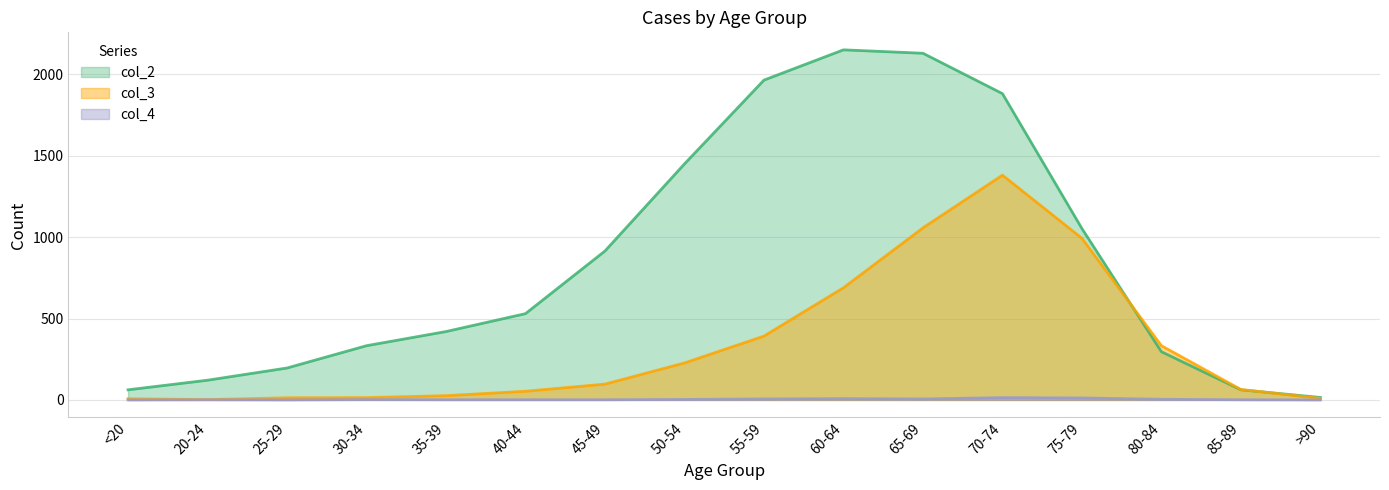

Which category has the lowest value in the col_3 series?

20-24